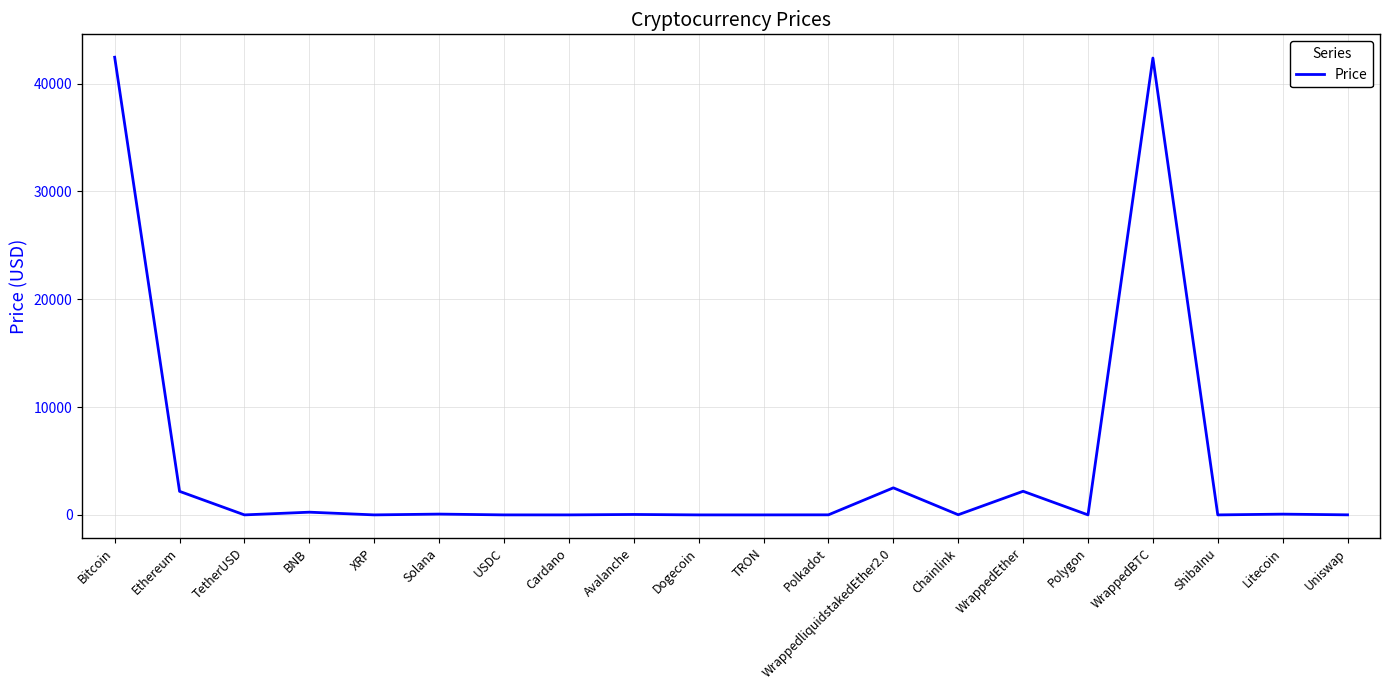

What is the difference between the maximum and minimum values?

42443.9